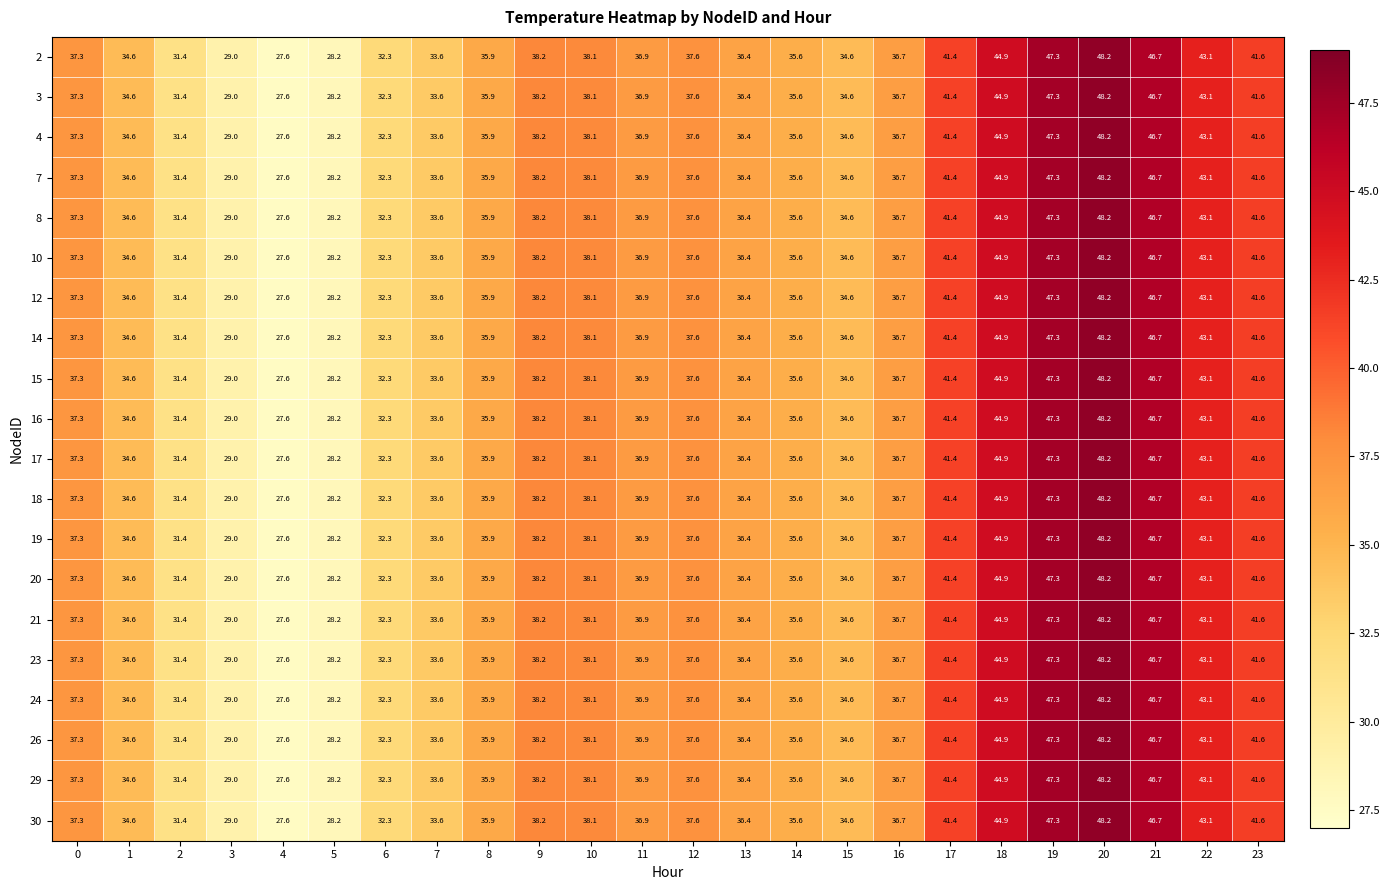

True or false: 2 has a value of 8.4 at 8.

False